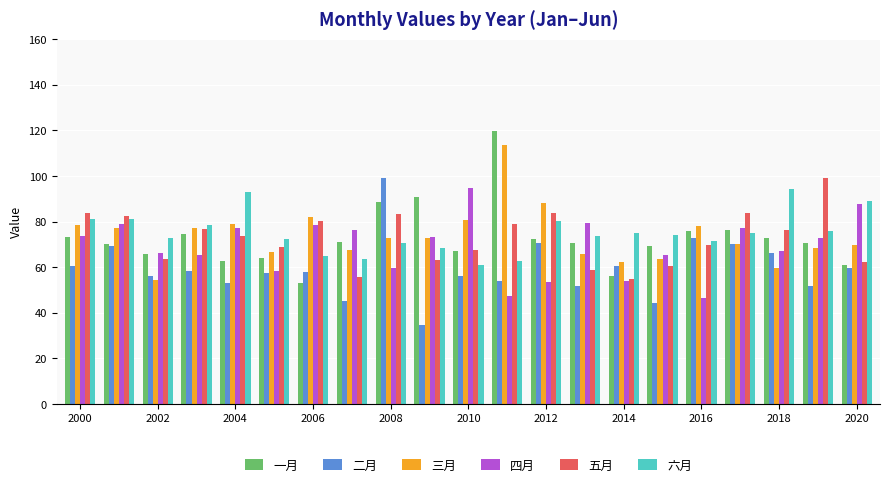

What is the difference between the second highest and second lowest values in the 六月 series?

30.4